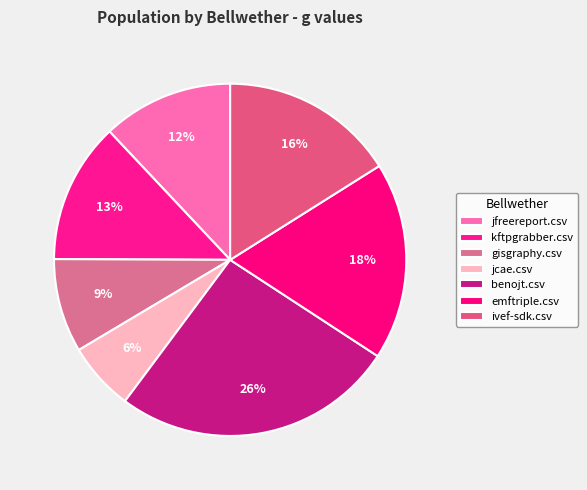

How many slices are in this pie chart?

7